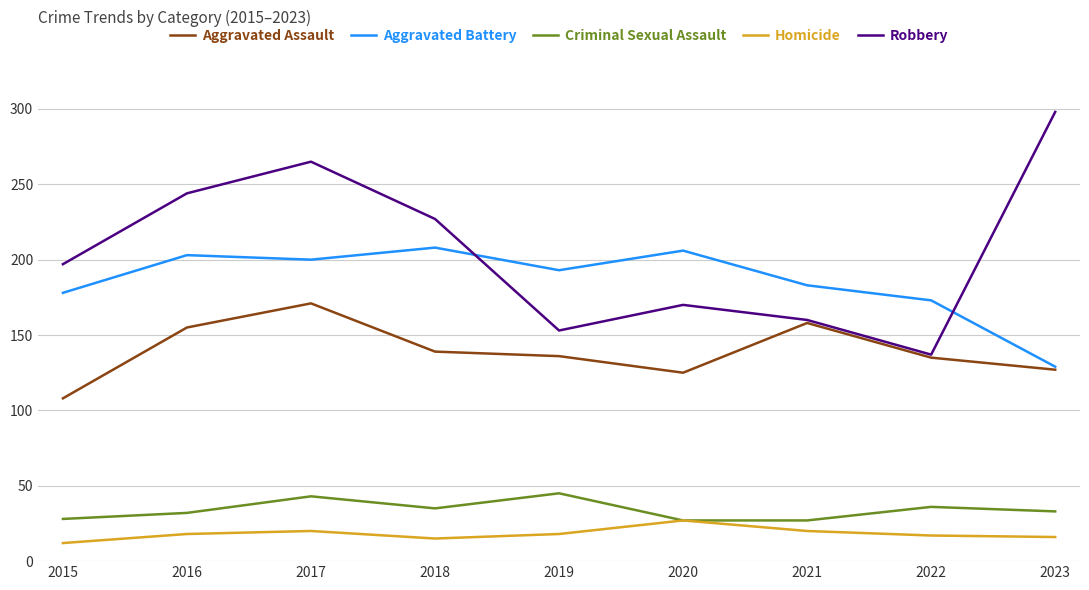

What is the maximum value for Criminal Sexual Assault?

45